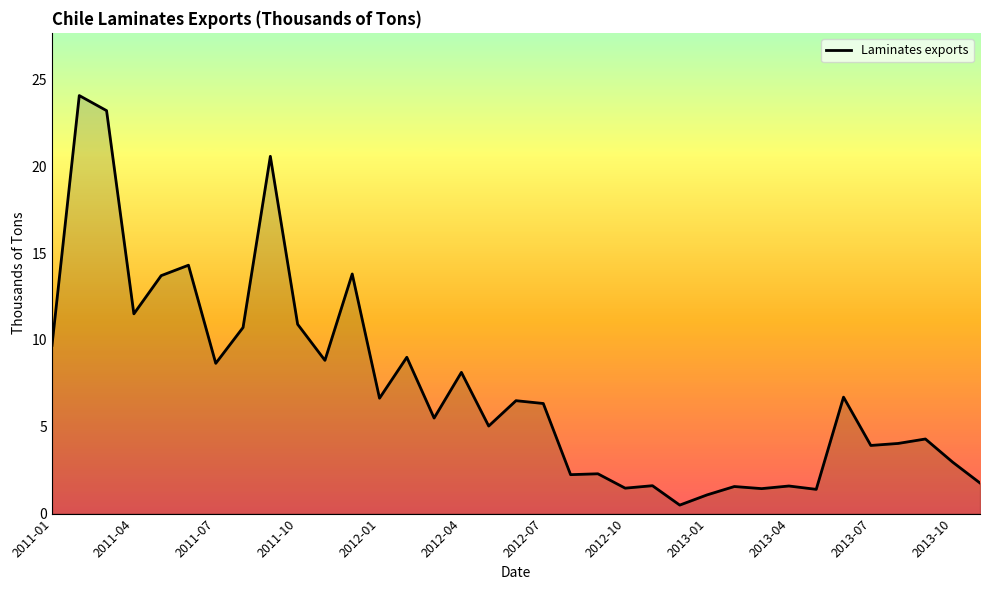

What is the difference between the maximum and minimum values?

23.6